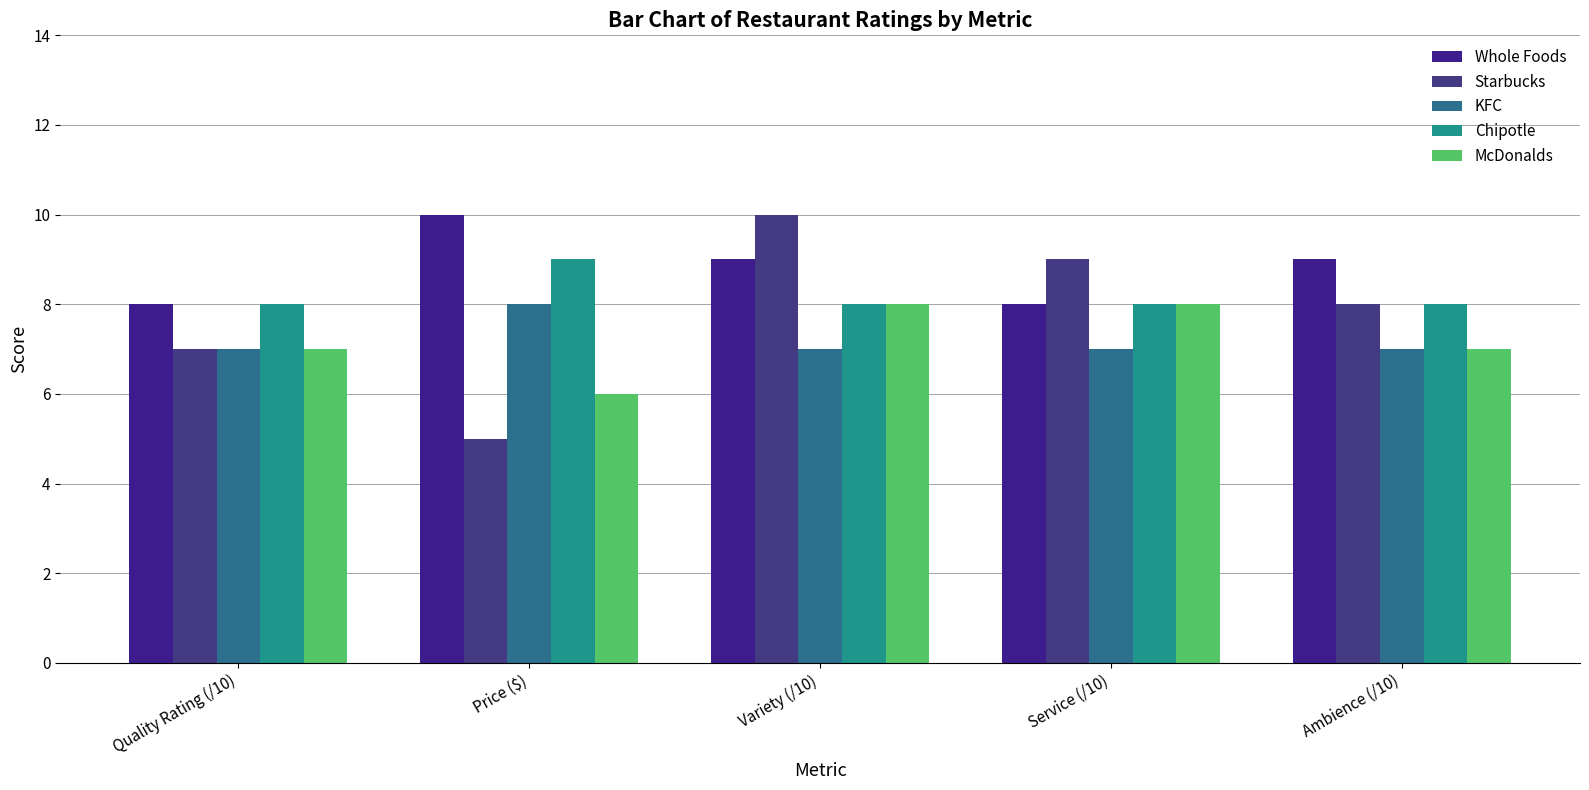

What value does the Chipotle series have at Ambience (/10)?

8